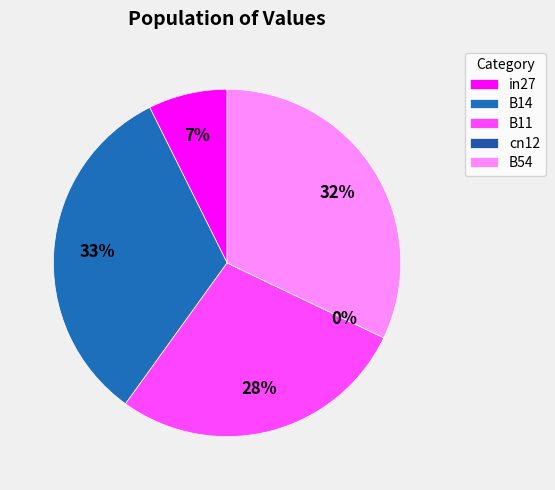

How many slices are in this pie chart?

5